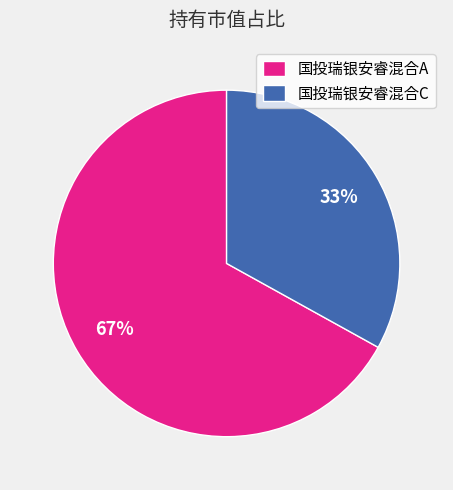

To the nearest percent, what is the combined percentage of 国投瑞银安睿混合A and 国投瑞银安睿混合C?

100%